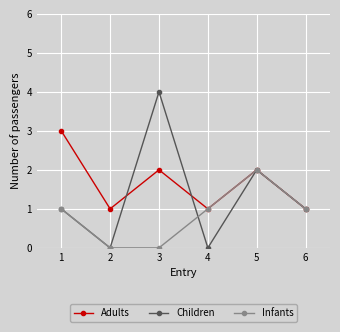

What are all the series names shown in the legend?

Adults, Children, Infants